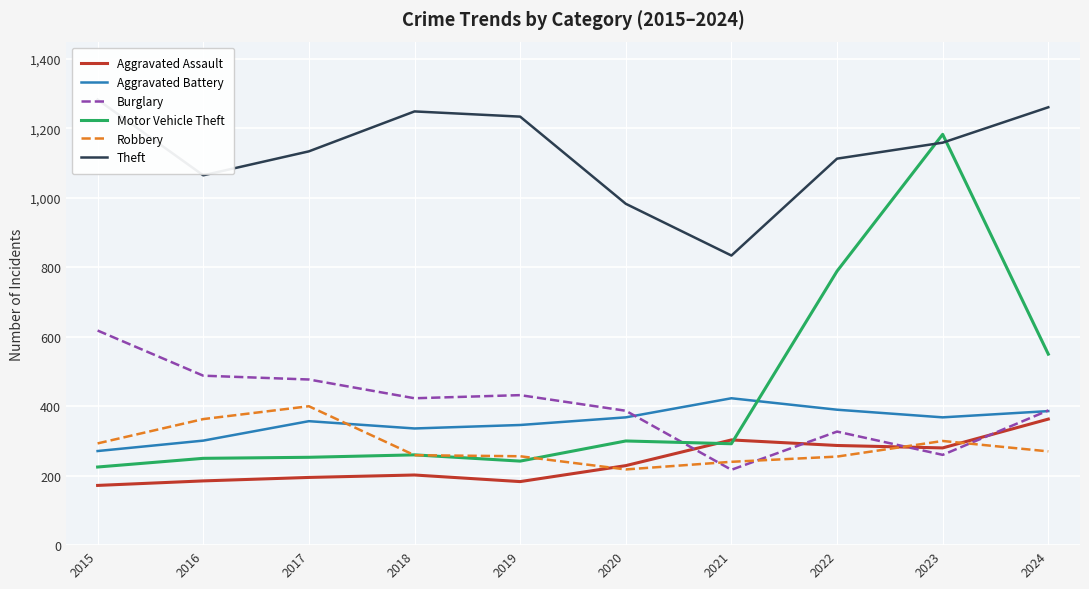

What are all the series names shown in the legend?

Aggravated Assault, Aggravated Battery, Burglary, Motor Vehicle Theft, Robbery, Theft